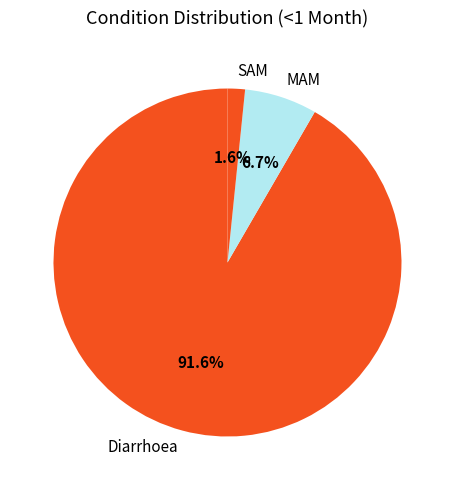

Is the sum of MAM and SAM greater than half?

No